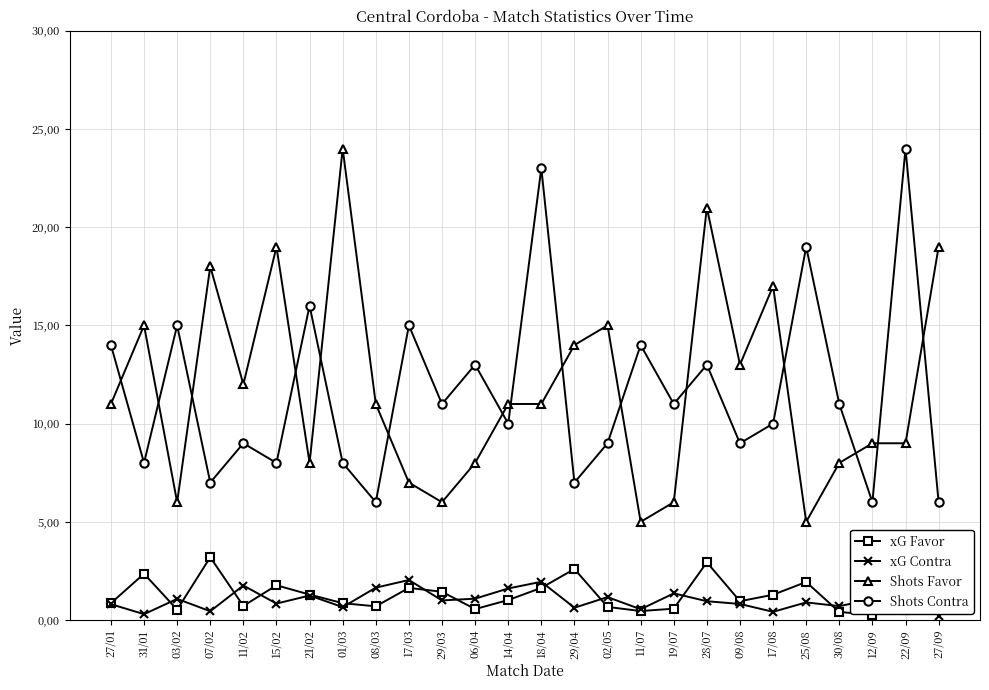

Is it true that Shots Contra equals 4.0 at 28/07?

False